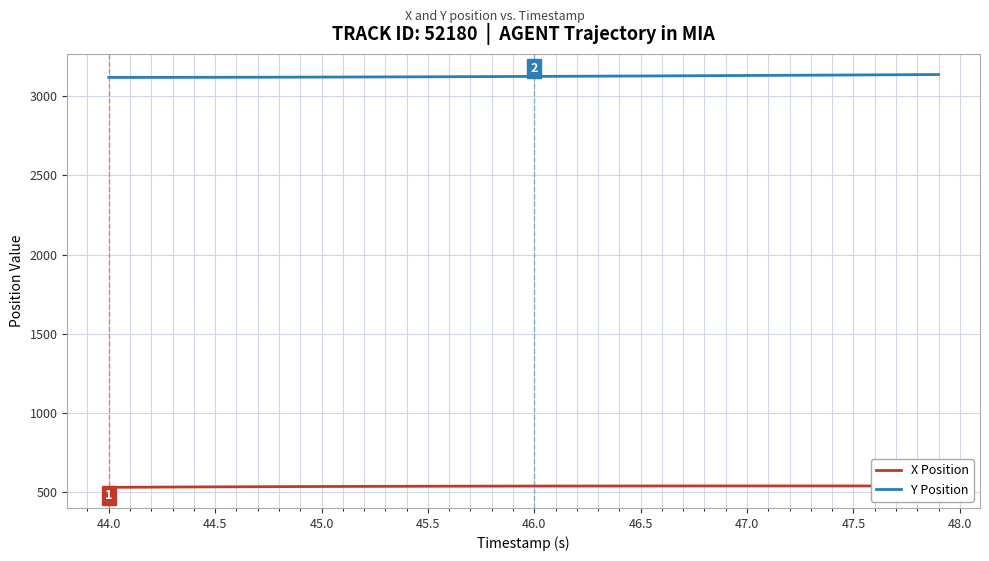

Which series has the largest total across all categories?

Y Position